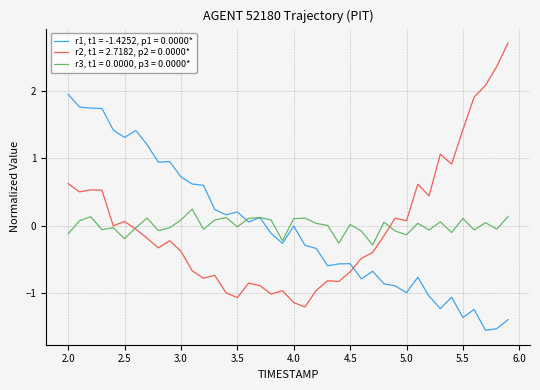

At how many categories does at least one series exceed 0?

29